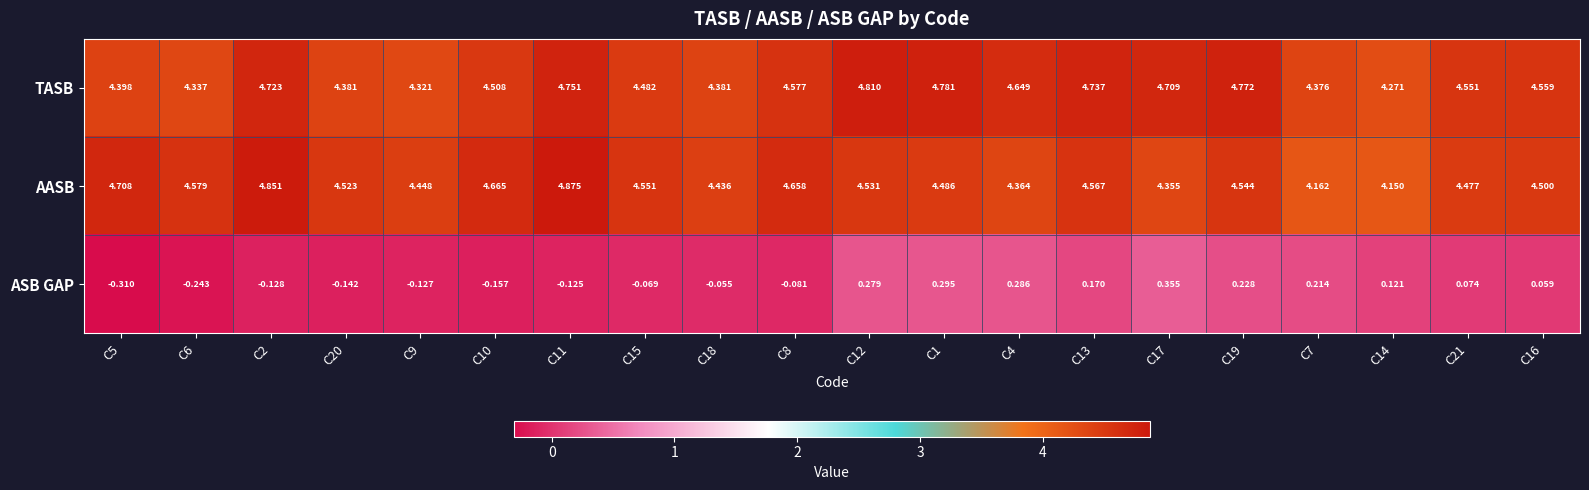

Which series has the widest spread of values?

AASB